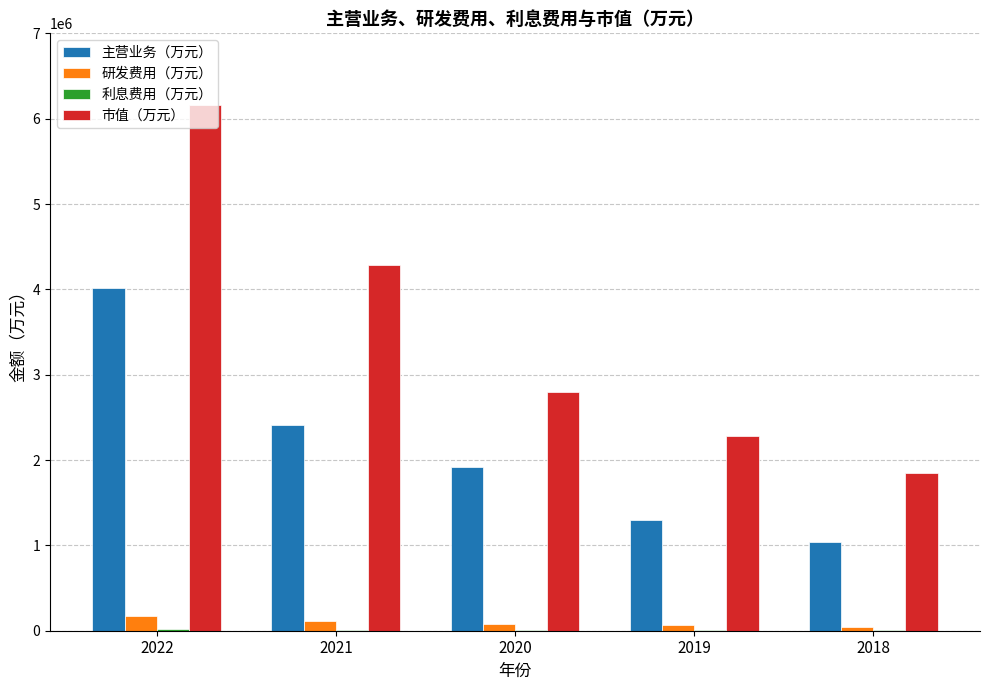

How many data points does each series have?

5